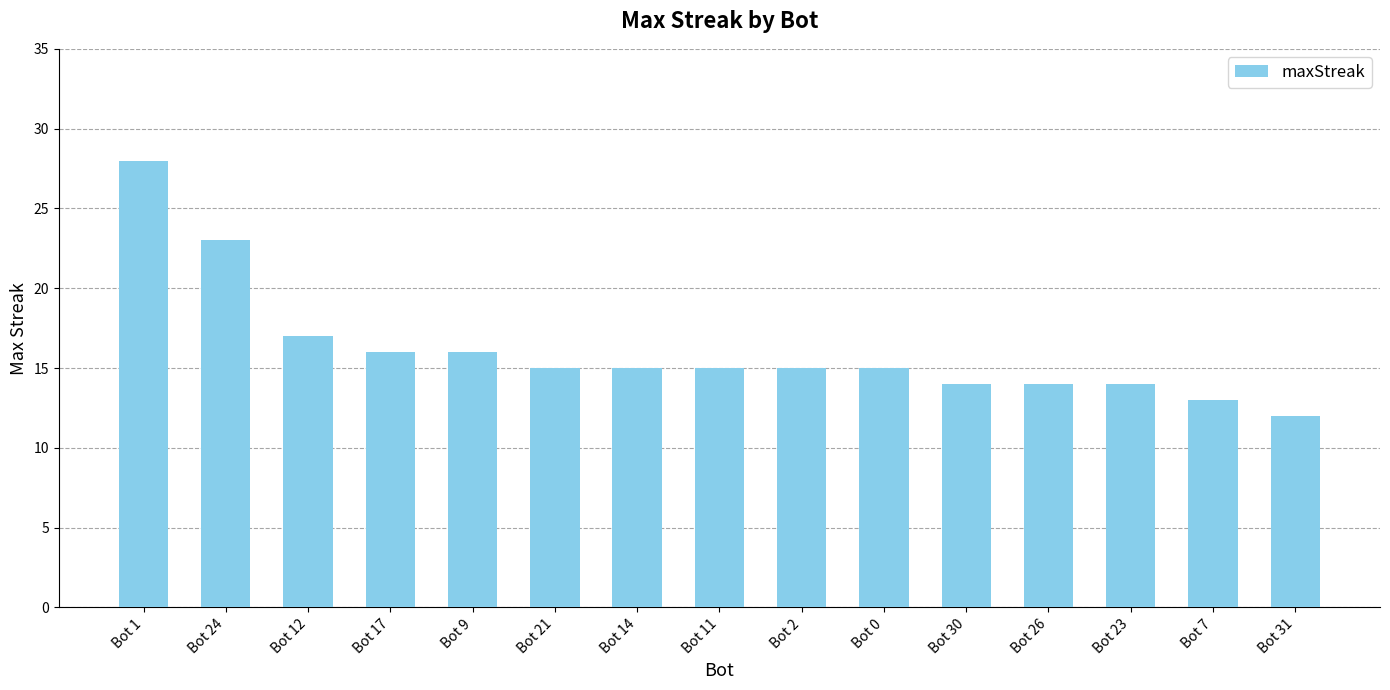

What is the change in value from Bot 21 to Bot 26?

-1